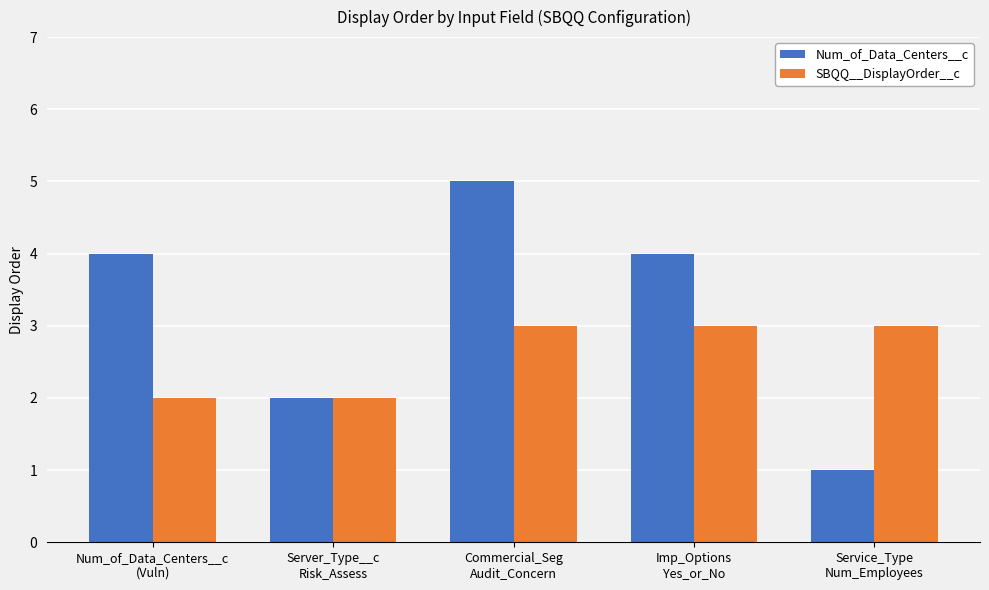

Is the value of Num_of_Data_Centers__c at Service_Type
Num_Employees greater than the value of SBQQ__DisplayOrder__c at Num_of_Data_Centers__c
(Vuln)?

No